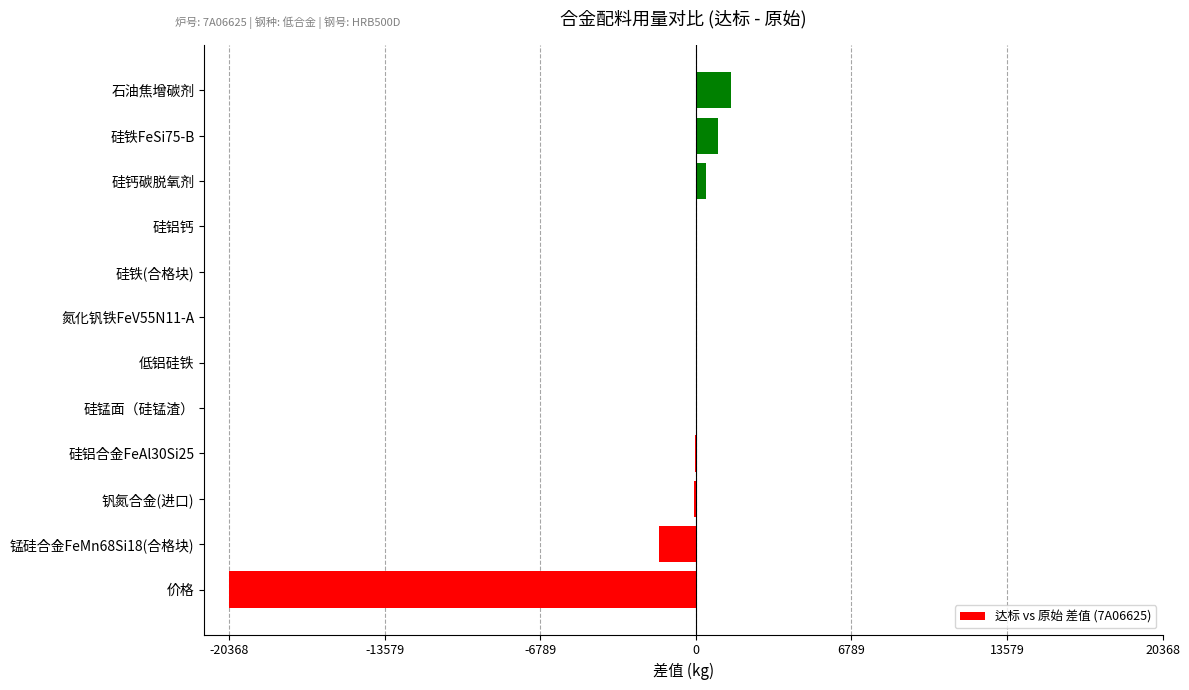

What is the greatest value displayed?

1553.0